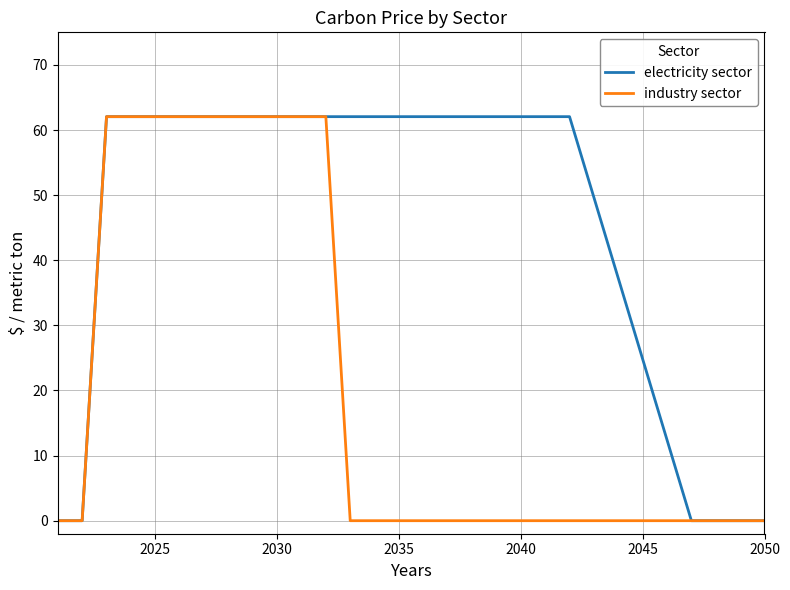

Rank the series by their average value, from lowest to highest.

industry sector, electricity sector